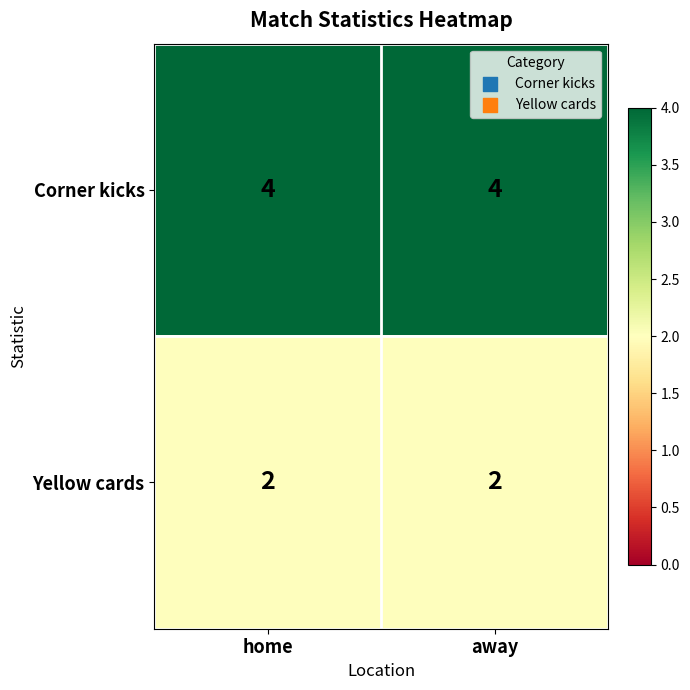

Reading left to right, transcribe all the data shown in this chart.

Corner kicks: home=4	away=4
Yellow cards: home=2	away=2